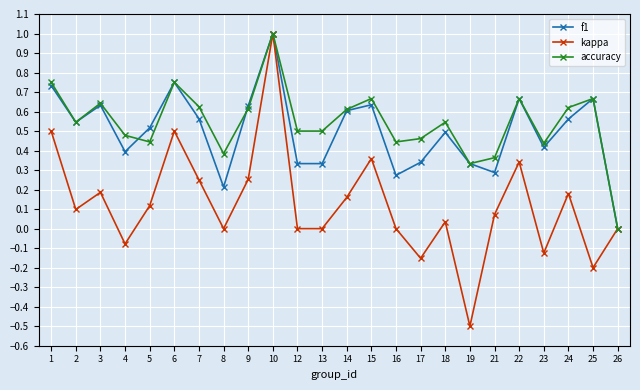

Is it true that accuracy equals 0.8 at 17?

False